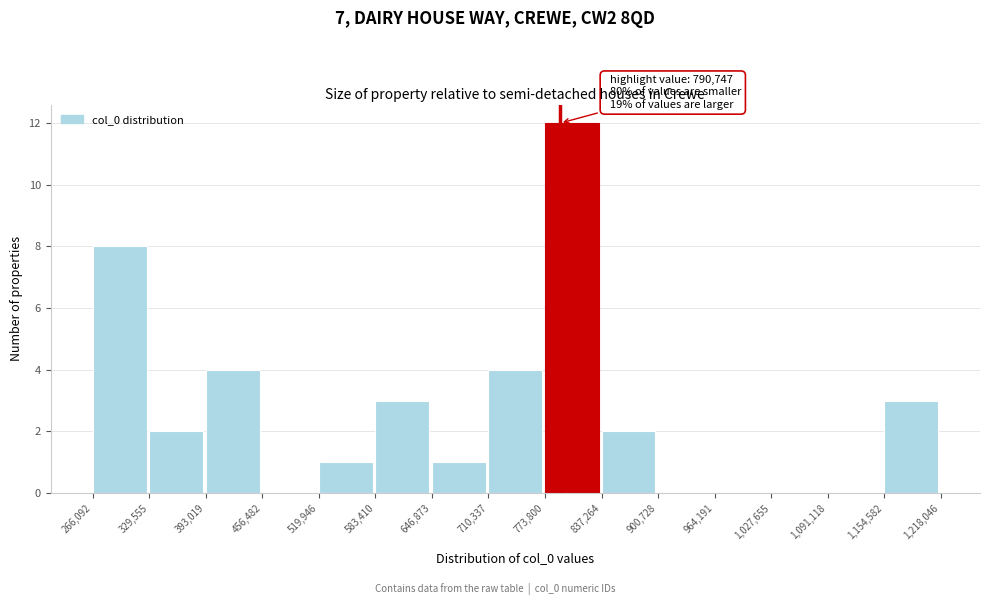

Over which range of the x-axis is the bar tallest?

773,800 to 837,264